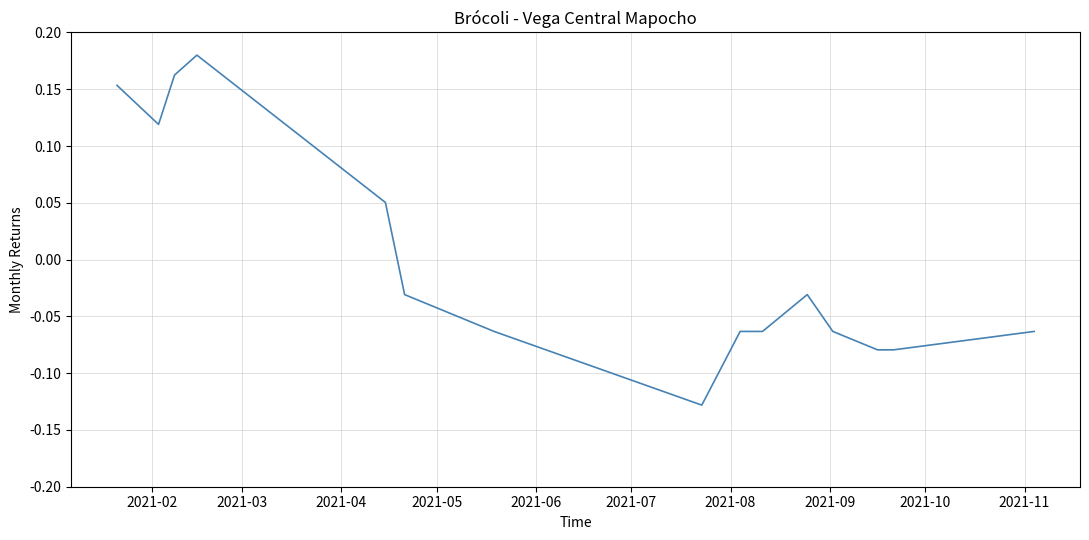

What is the difference between the maximum and minimum values?

0.3